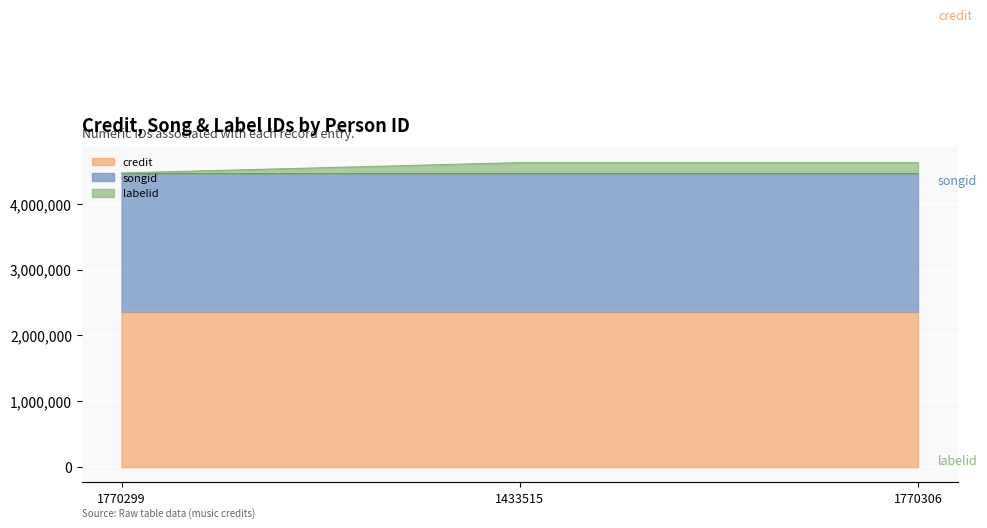

Is it true that credit equals 3351184 at 1433515?

False